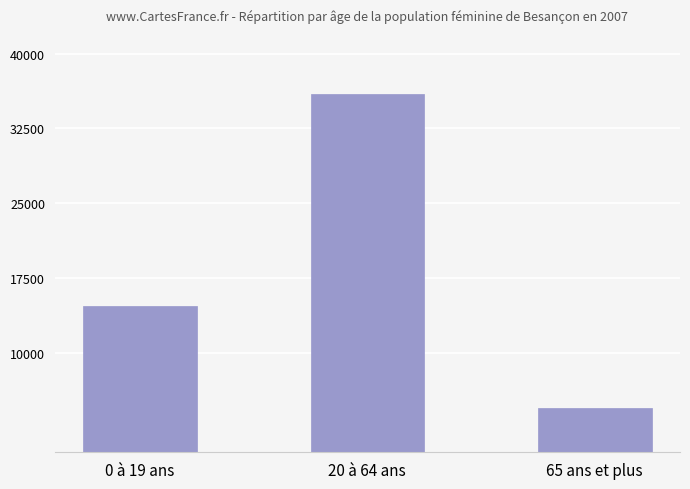

What position from the right is 20 à 64 ans?

2